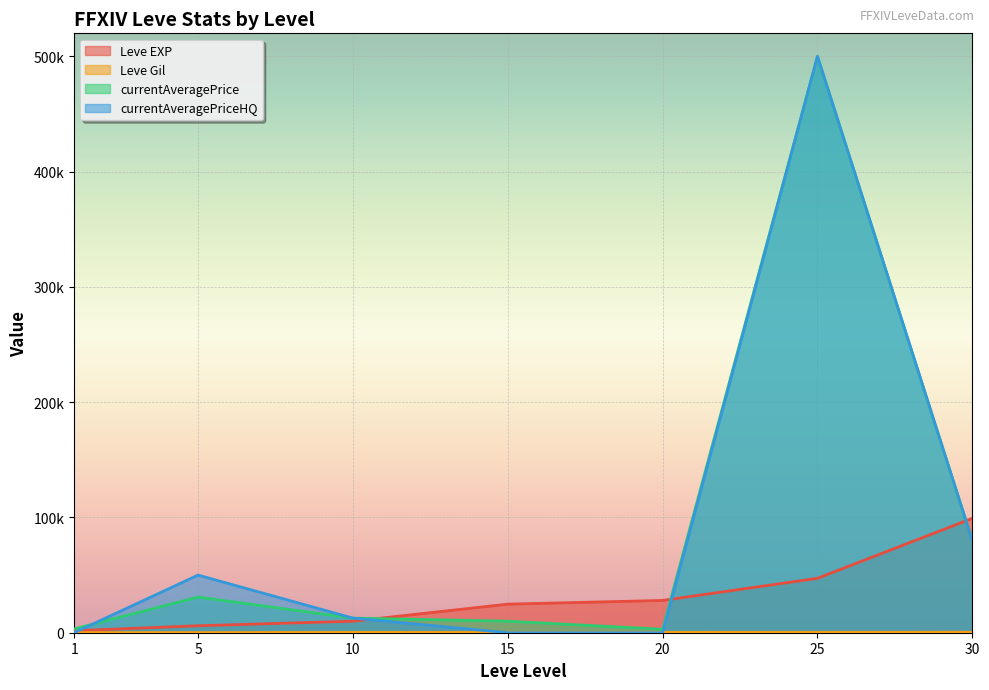

At which label does Leve EXP first exceed 24790?

20